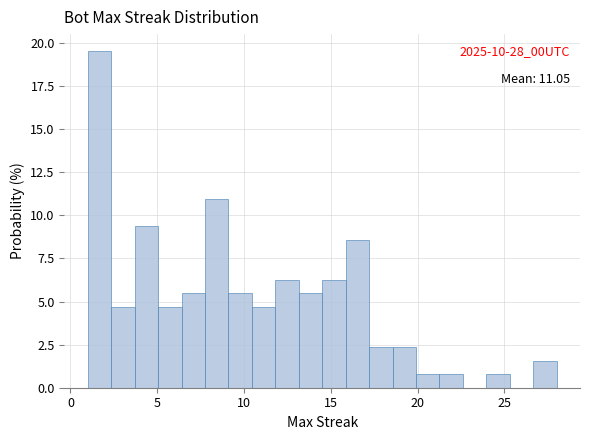

Read against the x-axis, roughly where is the centre of the tallest bar?

1.5